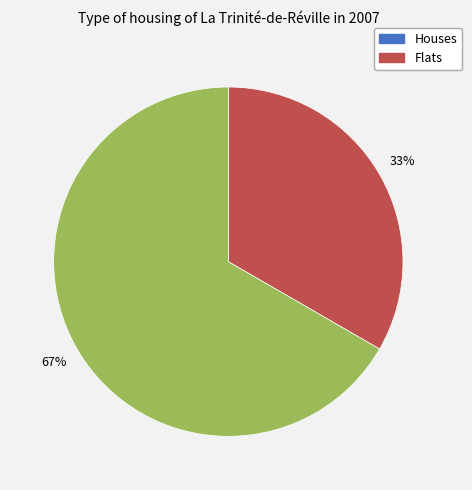

How many slices are in this pie chart?

2